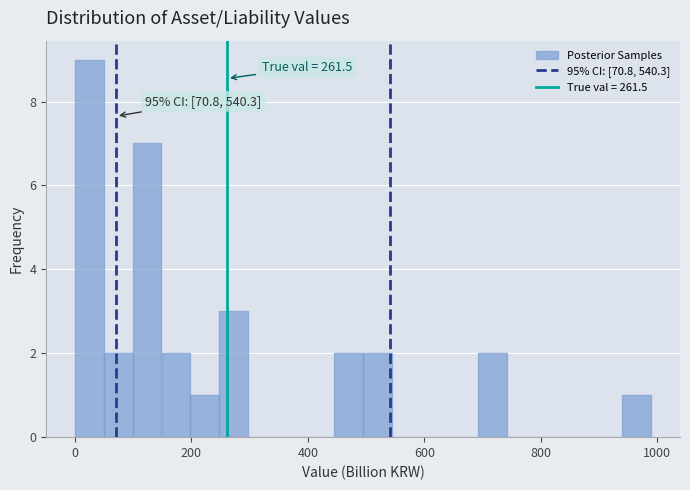

Around what value on the x-axis is the tallest bar? Give the approximate position of its centre, as read against the axis.

20